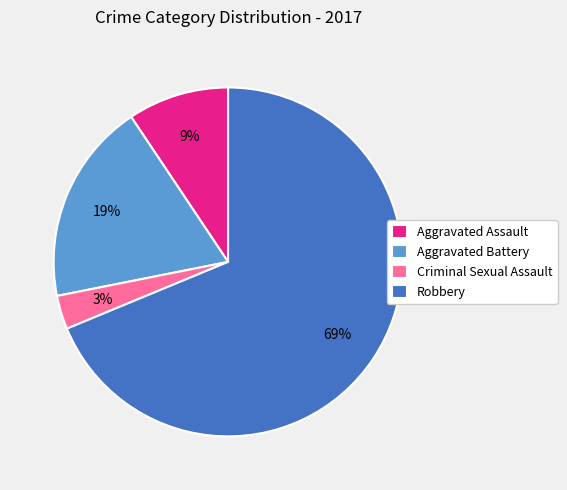

Combined, do Aggravated Assault and Criminal Sexual Assault account for over 50%?

No